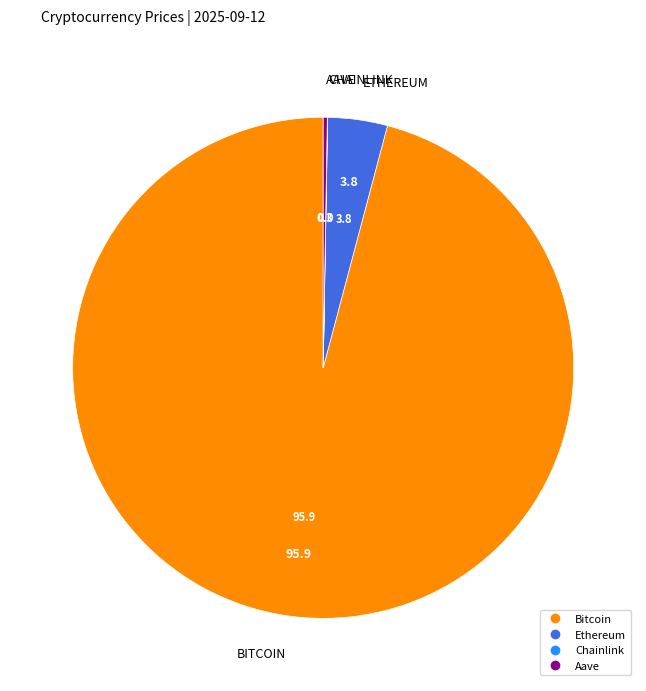

Which category has the biggest portion of the pie?

Bitcoin